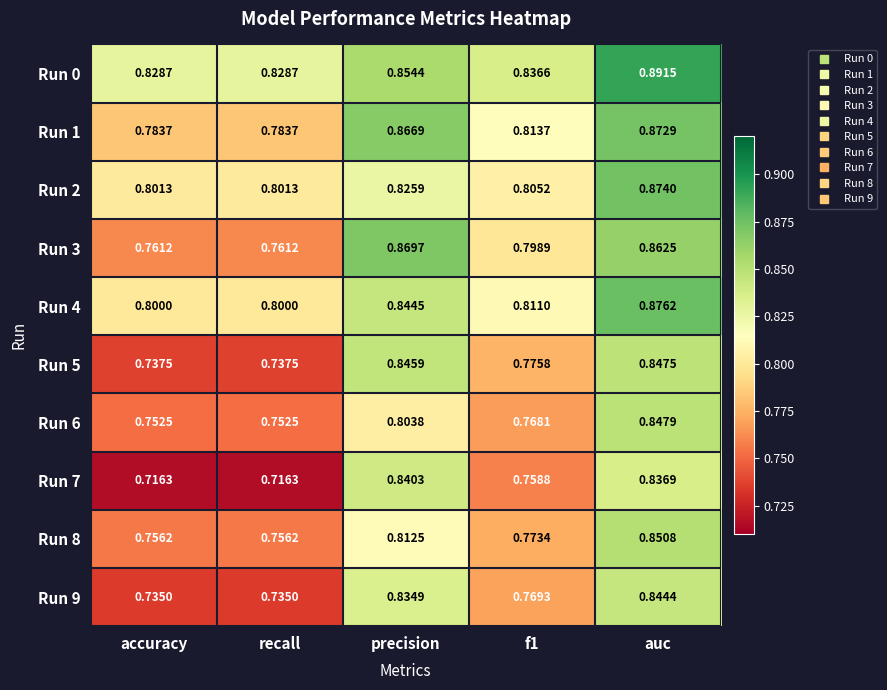

Which label corresponds to the largest value in the chart?

auc